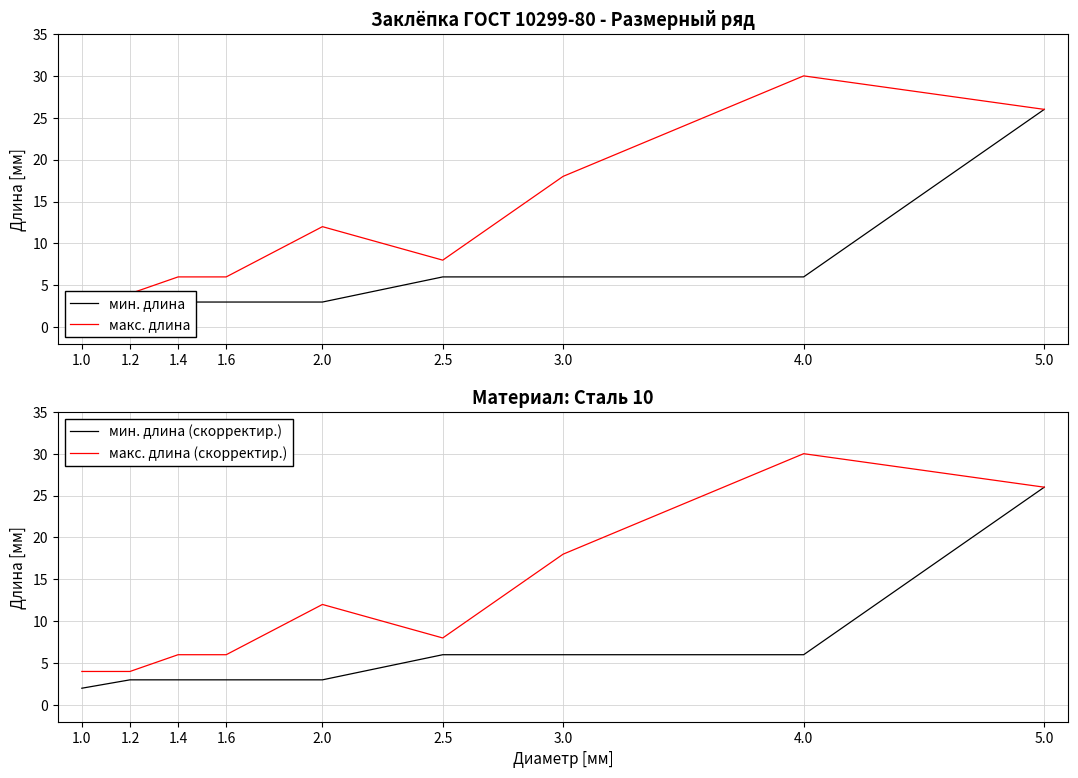

The мин. длина series shows 1 at 1.4. True or false?

False